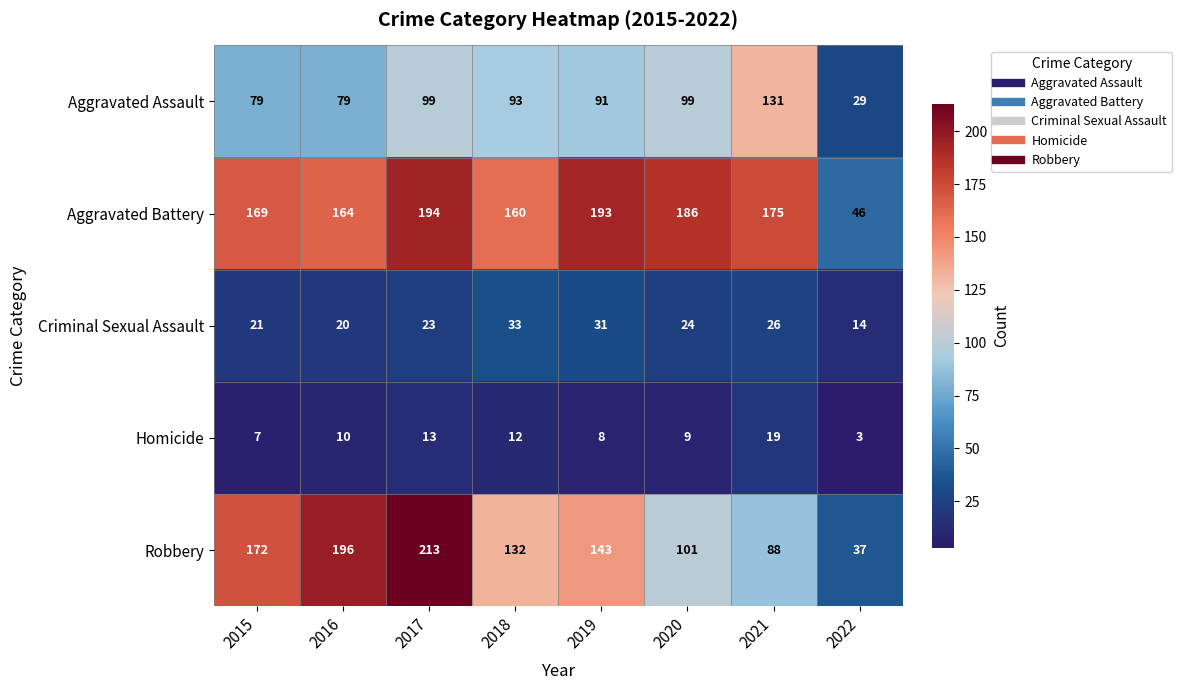

Which series changed the most between 2019 and 2020?

Robbery